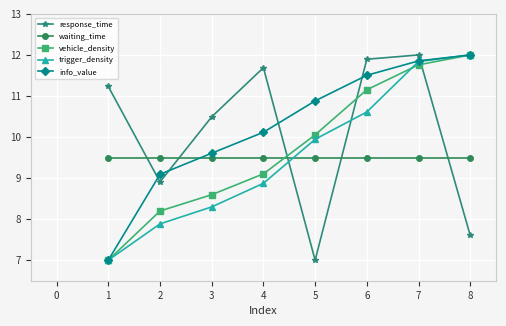

How many lines are shown in the chart?

5